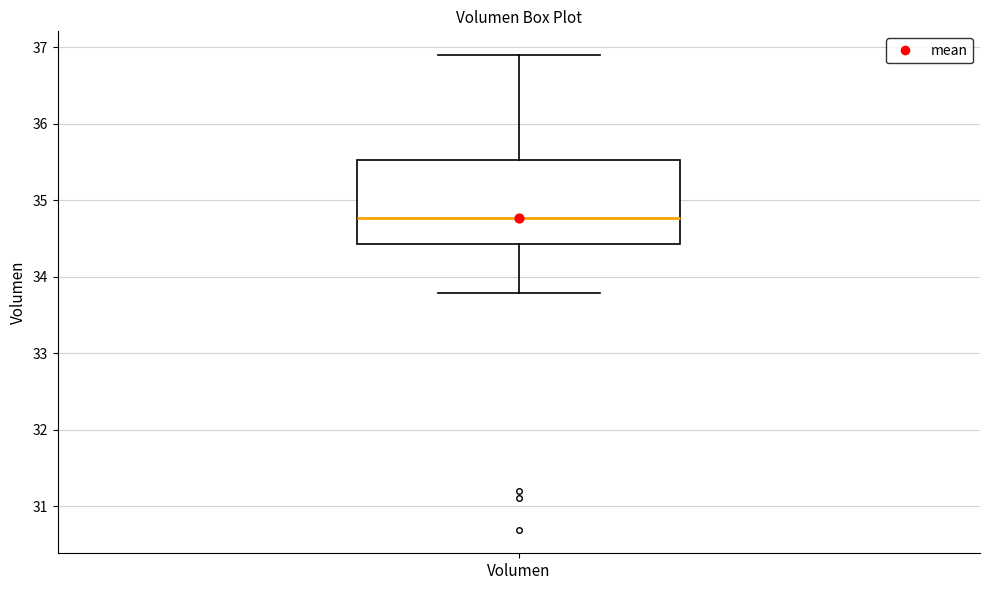

Where does the median line of the box for Volumen sit on the y-axis? The values are not printed on the chart, so give them approximately, as read against the axis.

34.8